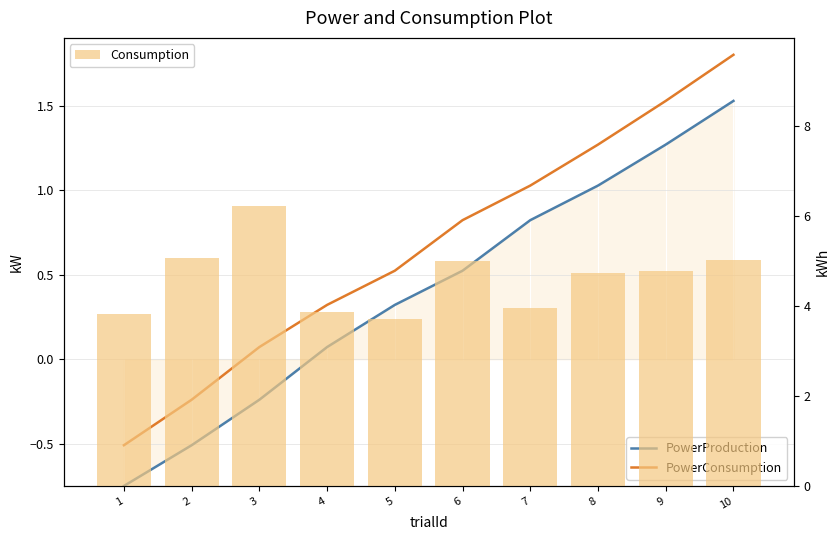

What is the spread (max minus min) of values at 4?

3.8